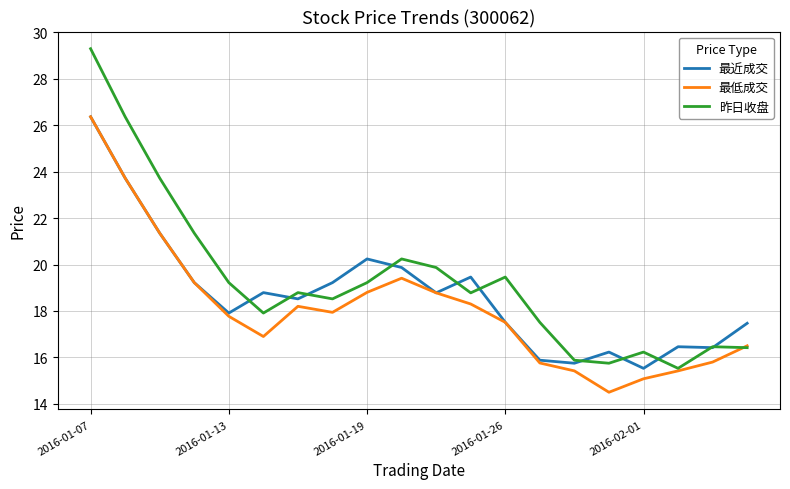

Which series has the largest range (max minus min)?

昨日收盘